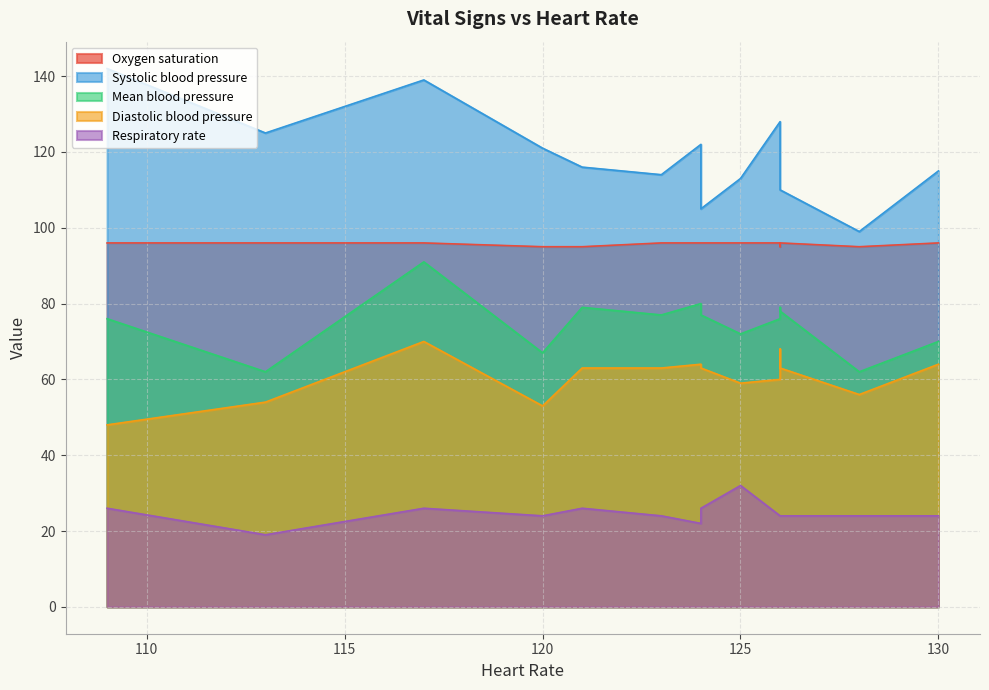

What is the value of the Respiratory rate point at the 11th from the left?

24